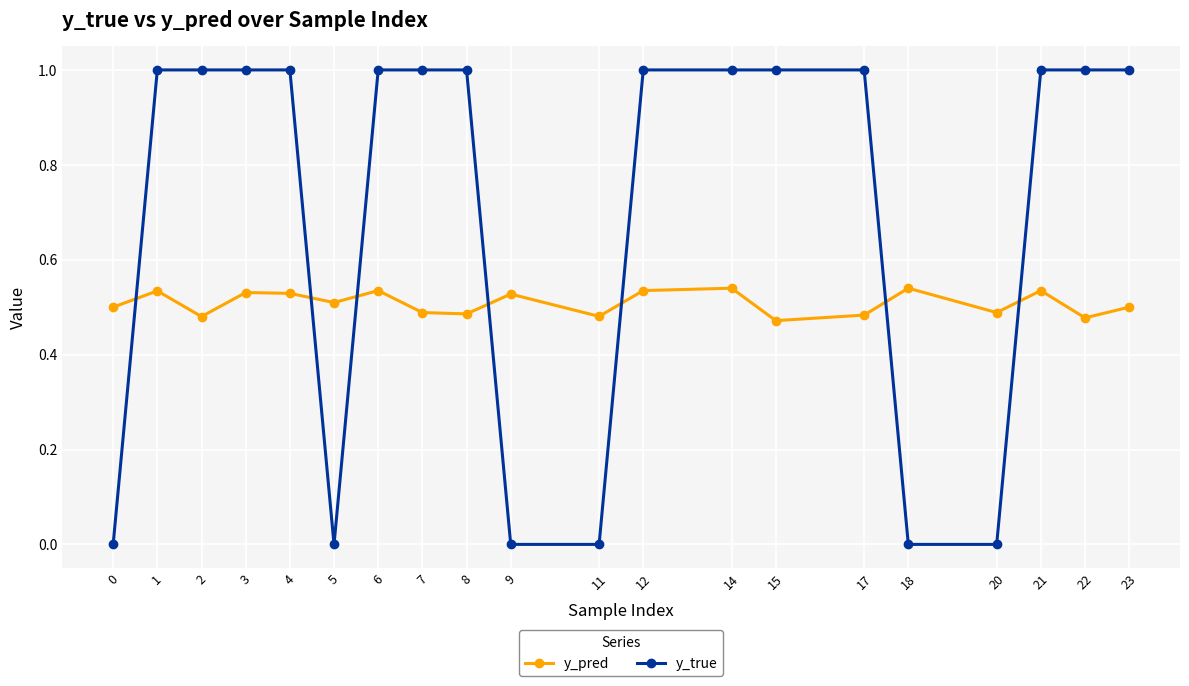

Rank the series at 4 from lowest to highest value.

y_pred, y_true